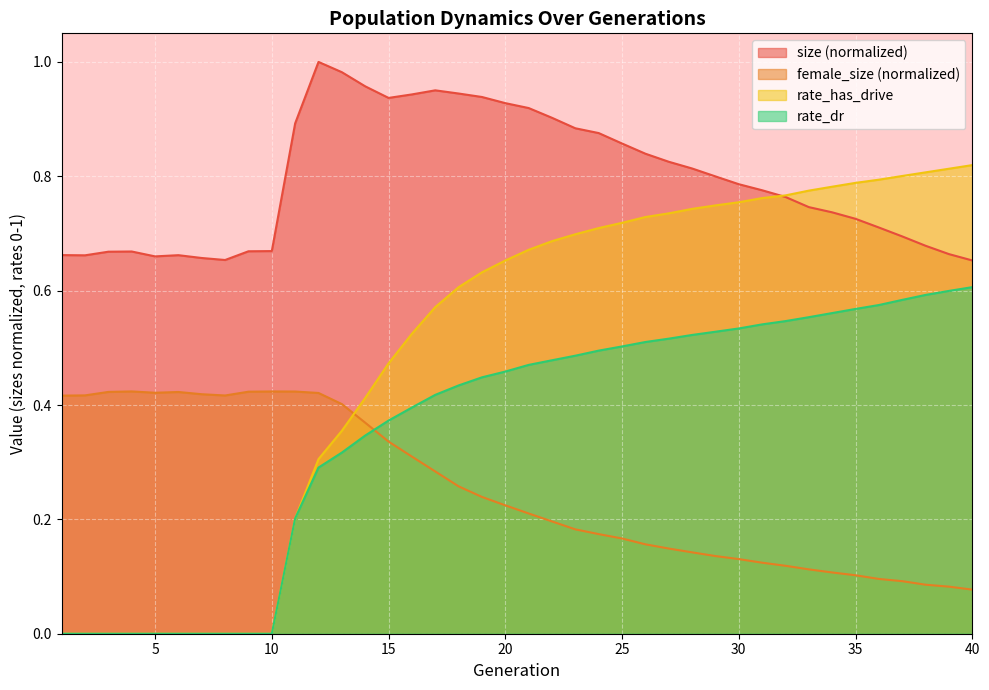

Which series changed the most between 3 and 21?

rate_has_drive